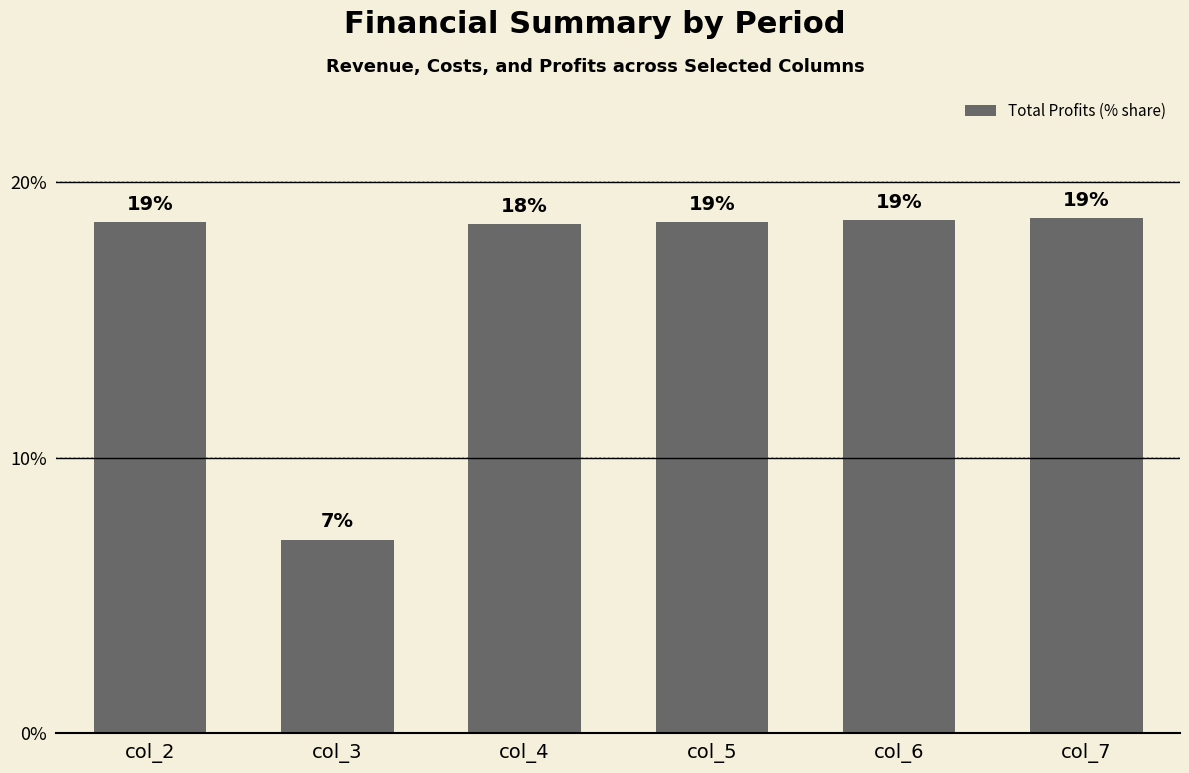

What is the value of the 6th bar from the left?

18.7